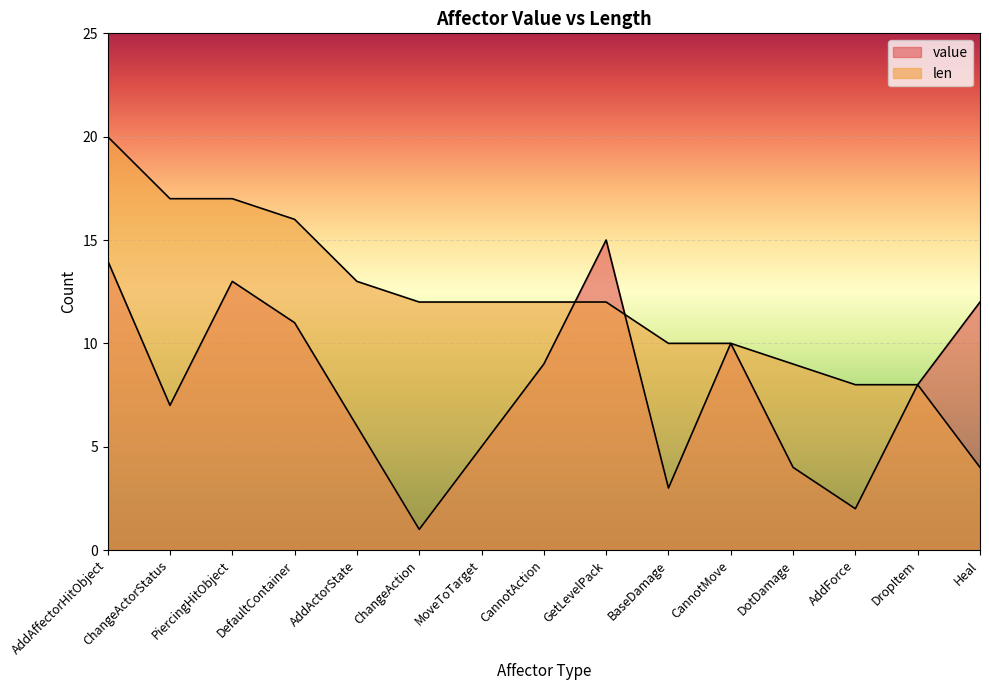

True or false: len has more than 0 points higher than both neighbors.

False